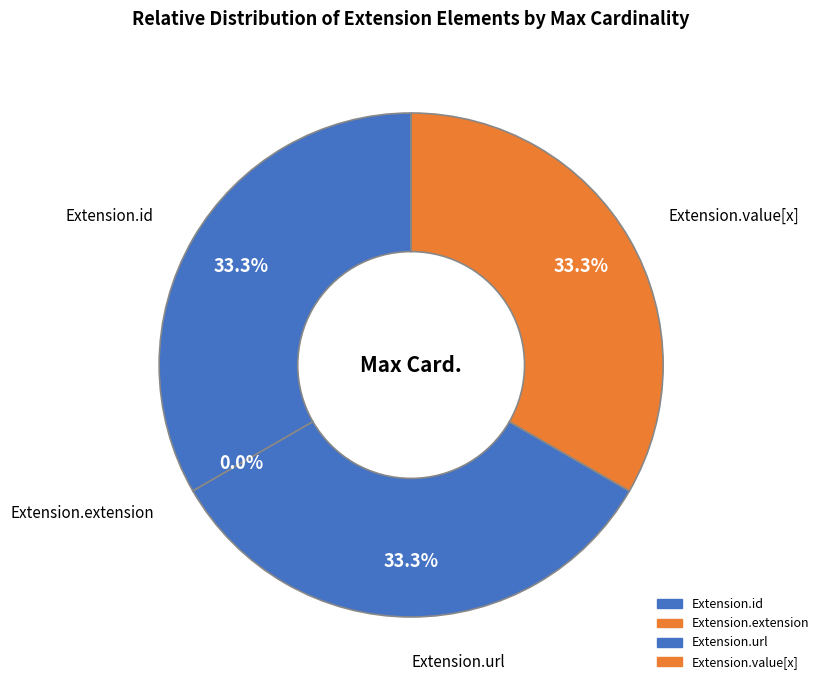

Is there any slice that represents more than half of the pie?

No